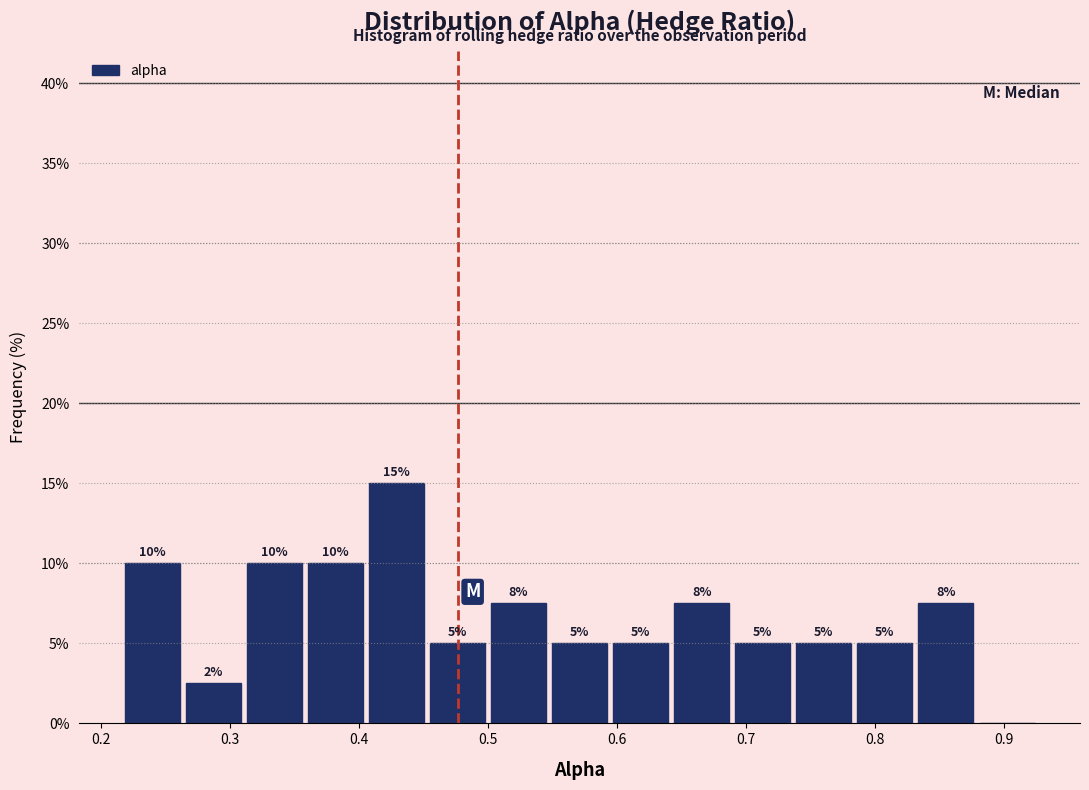

Over which range of the x-axis is the bar tallest?

0.41 to 0.45